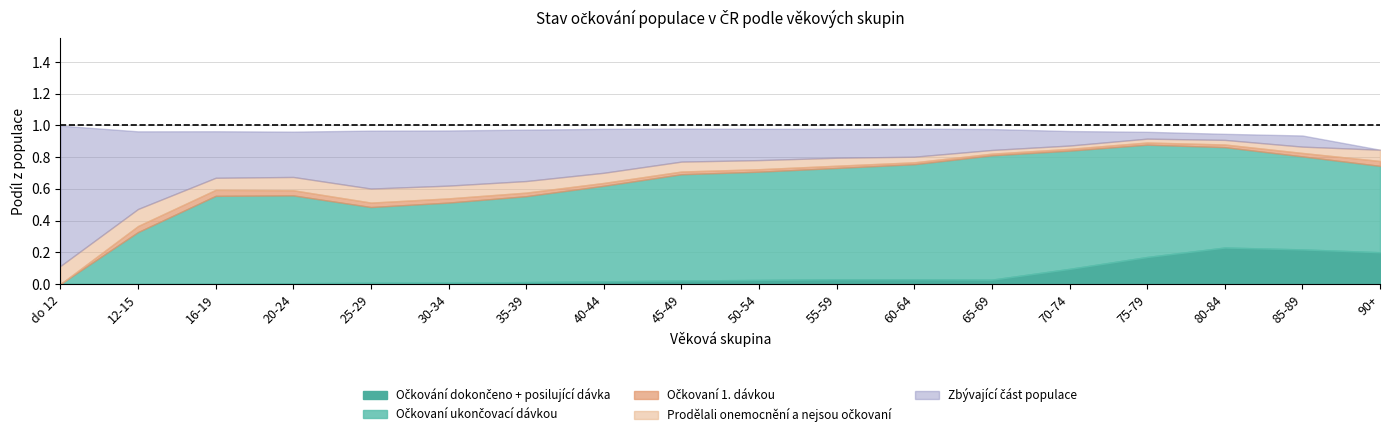

Reading left to right, extract all data points from this chart.

Ockovani_dokon_posilujici: do 12=0.0	12-15=0.0	16-19=0.0	20-24=0.0	25-29=0.0	30-34=0.0	35-39=0.0	40-44=0.0	45-49=0.0	50-54=0.0	55-59=0.0	60-64=0.0	65-69=0.0	70-74=0.1	75-79=0.2	80-84=0.2	85-89=0.2	90+=0.2
Ockovani_ukon_davkou: do 12=0.0	12-15=0.3	16-19=0.6	20-24=0.6	25-29=0.5	30-34=0.5	35-39=0.5	40-44=0.6	45-49=0.7	50-54=0.7	55-59=0.7	60-64=0.7	65-69=0.8	70-74=0.7	75-79=0.7	80-84=0.6	85-89=0.6	90+=0.5
Ockovani_1_davkou: do 12=0.0	12-15=0.0	16-19=0.0	20-24=0.0	25-29=0.0	30-34=0.0	35-39=0.0	40-44=0.0	45-49=0.0	50-54=0.0	55-59=0.0	60-64=0.0	65-69=0.0	70-74=0.0	75-79=0.0	80-84=0.0	85-89=0.0	90+=0.0
Prodlali_onem: do 12=0.1	12-15=0.1	16-19=0.1	20-24=0.1	25-29=0.1	30-34=0.1	35-39=0.1	40-44=0.1	45-49=0.1	50-54=0.1	55-59=0.1	60-64=0.0	65-69=0.0	70-74=0.0	75-79=0.0	80-84=0.0	85-89=0.0	90+=0.1
Zbyvajici: do 12=0.9	12-15=0.5	16-19=0.3	20-24=0.3	25-29=0.4	30-34=0.3	35-39=0.3	40-44=0.3	45-49=0.2	50-54=0.2	55-59=0.2	60-64=0.2	65-69=0.1	70-74=0.1	75-79=0.0	80-84=0.0	85-89=0.1	90+=0.0